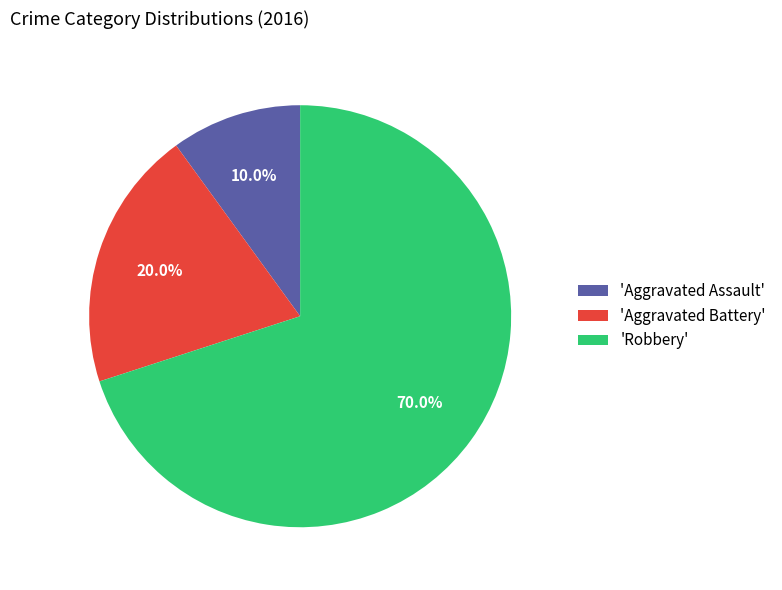

What percentage do 'Aggravated Battery' and 'Robbery' together represent?

90.0%